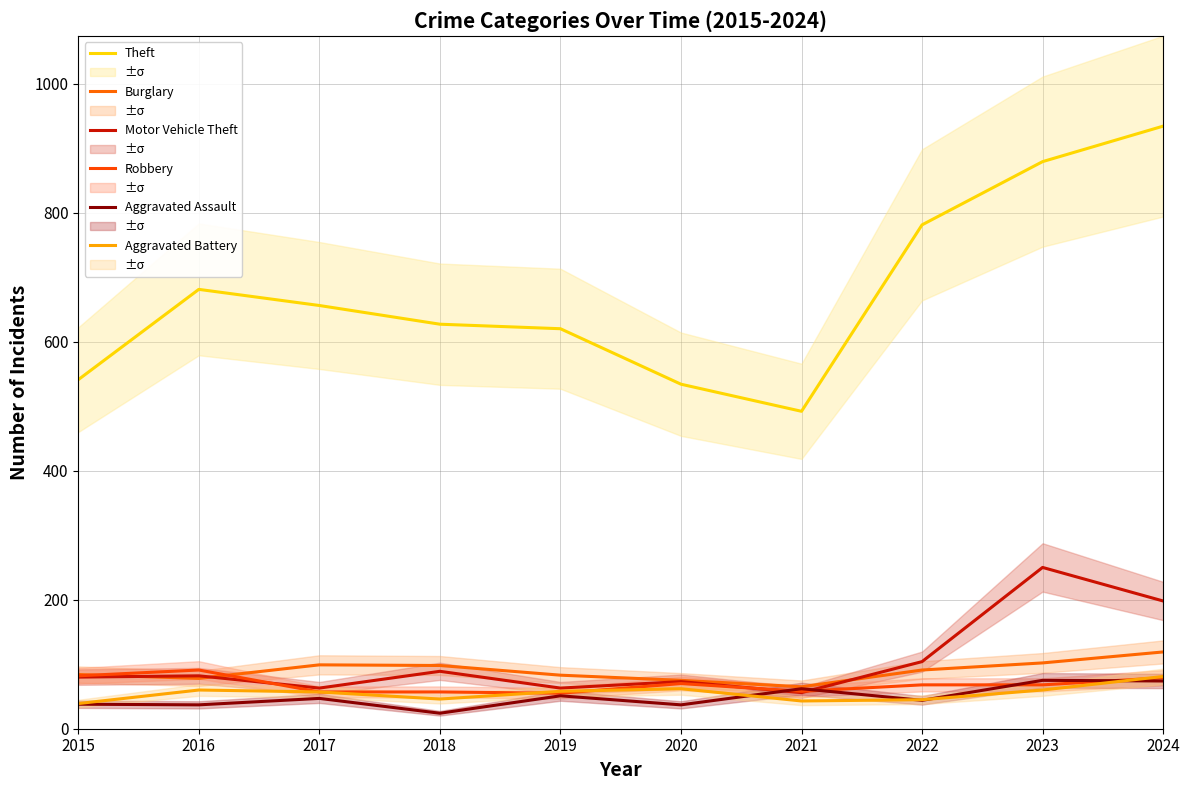

Rank the series by their maximum value, from highest to lowest.

Theft, Motor Vehicle Theft, Burglary, Robbery, Aggravated Battery, Aggravated Assault